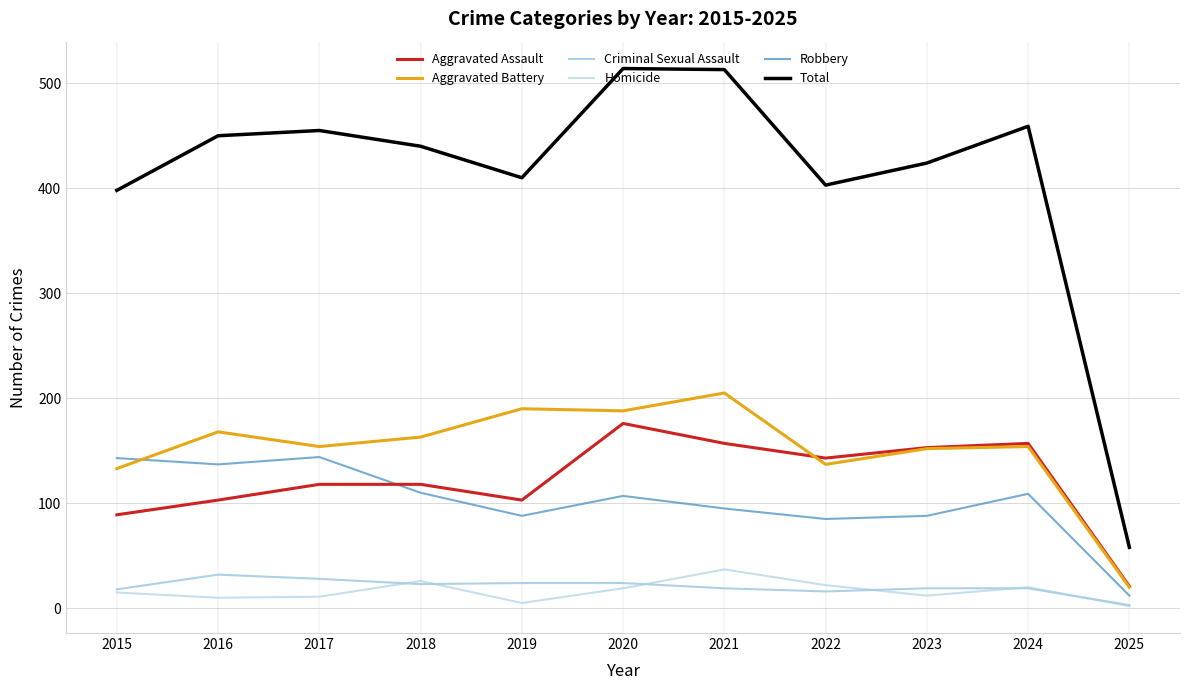

What is the total value across all series at 2023?

848